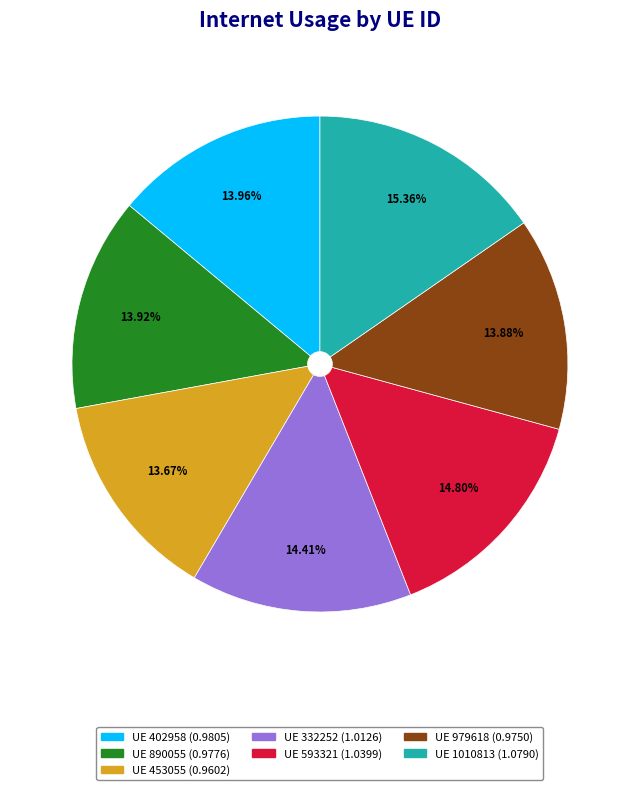

Is there a majority slice in this chart?

No